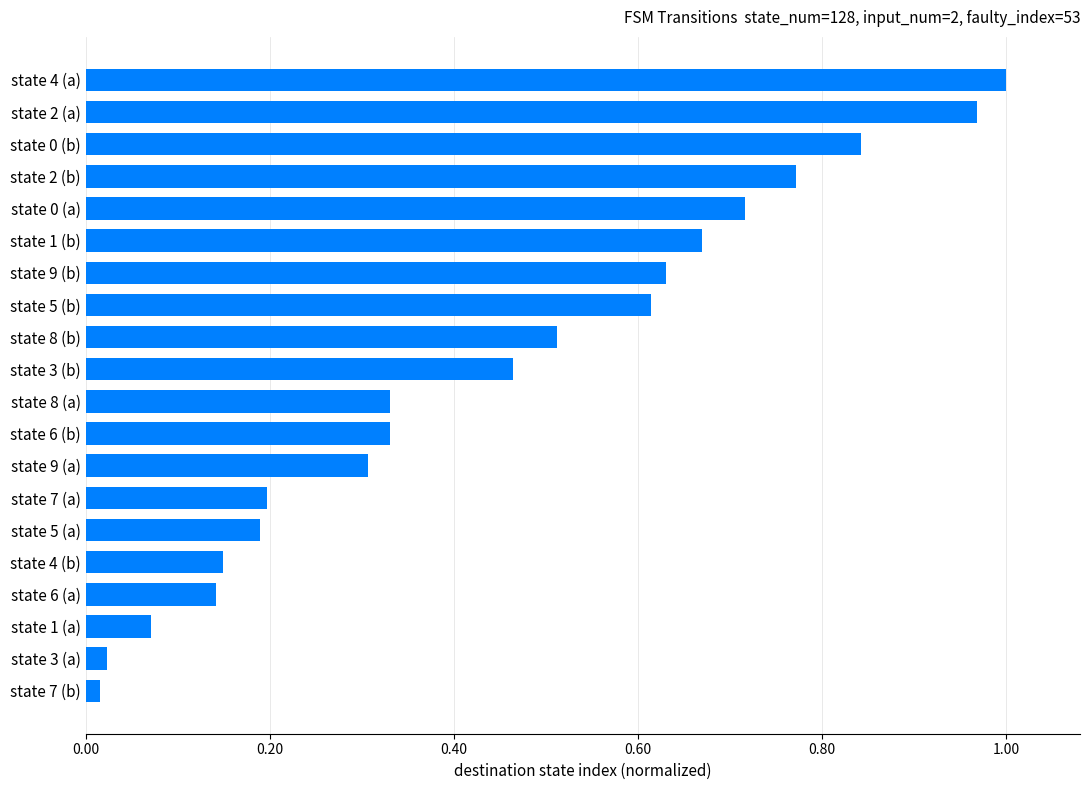

What is the average value?

0.4